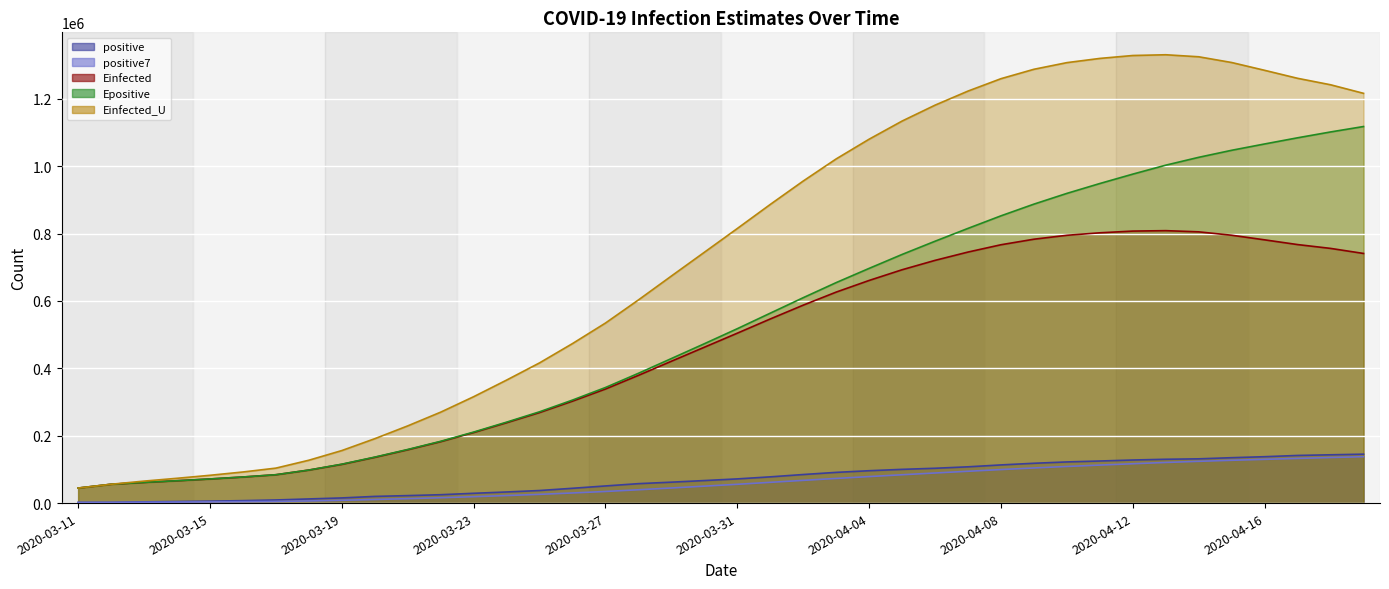

True or false: Einfected_U has more than 1 points higher than both neighbors.

False